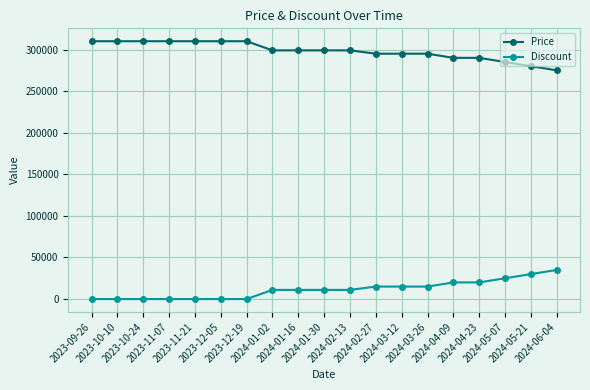

How many series are shown in this chart?

2